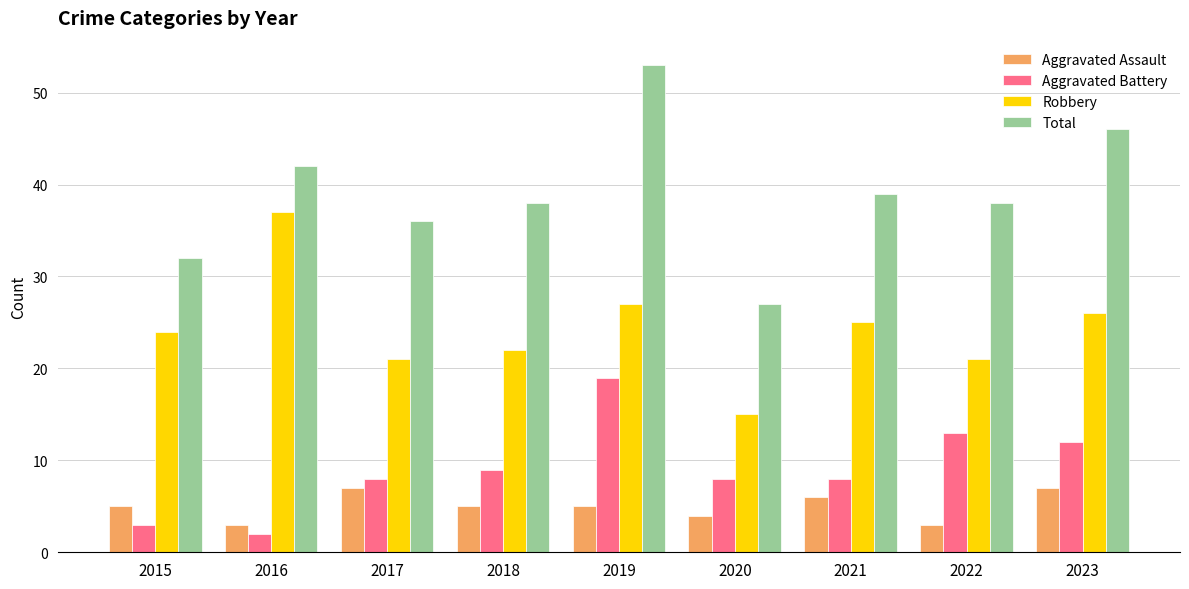

List the series in order of their peak value, lowest first.

Aggravated Assault, Aggravated Battery, Robbery, Total